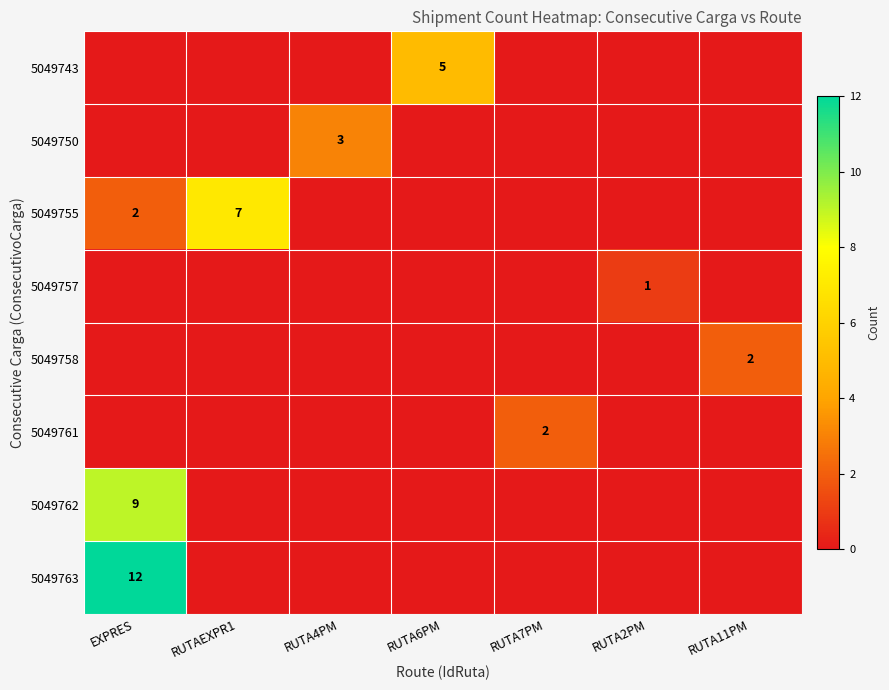

True or false: 5049758 has a value of 2 at RUTA11PM.

True